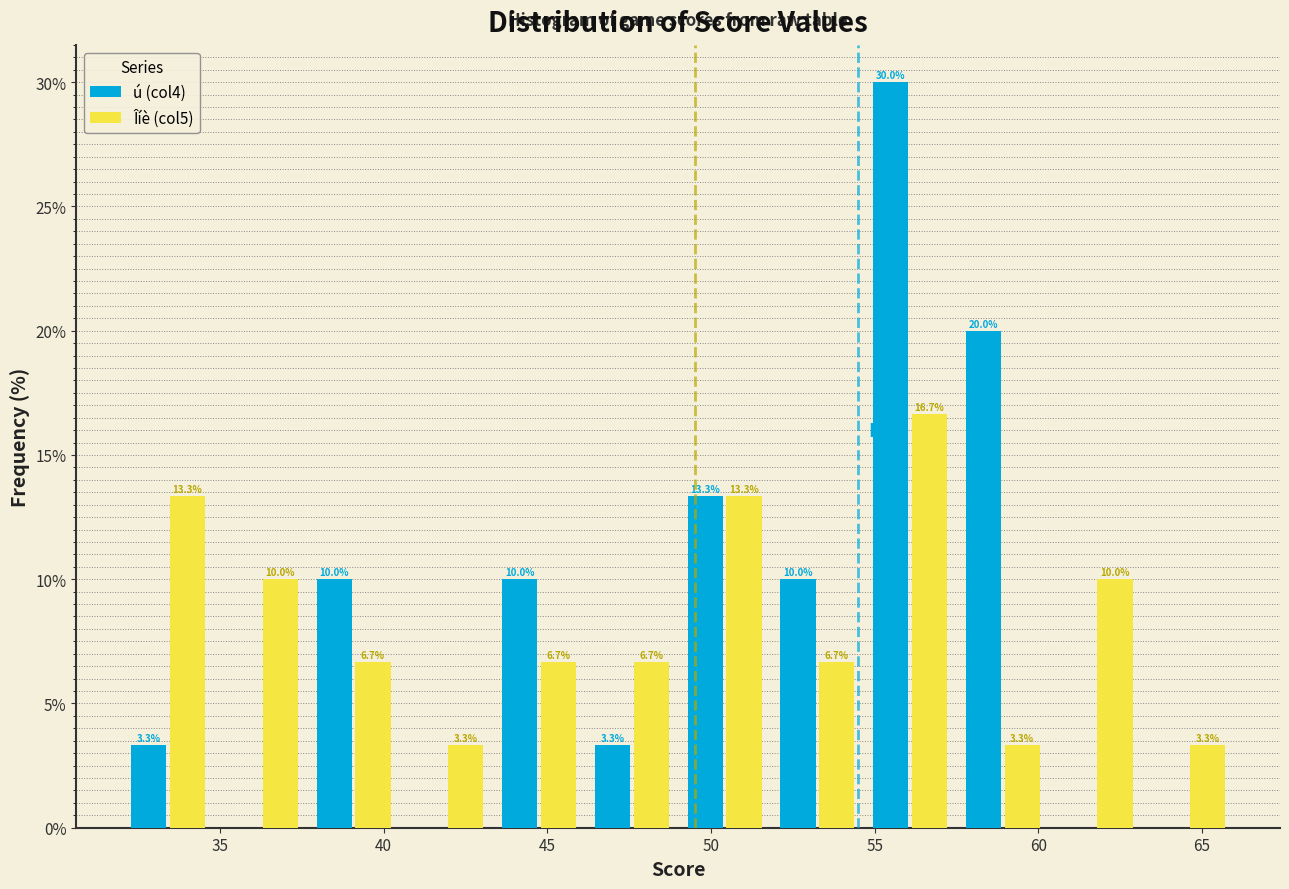

In the ú (col4) series, which range on the x-axis has the tallest bar?

54.5 to 57.5